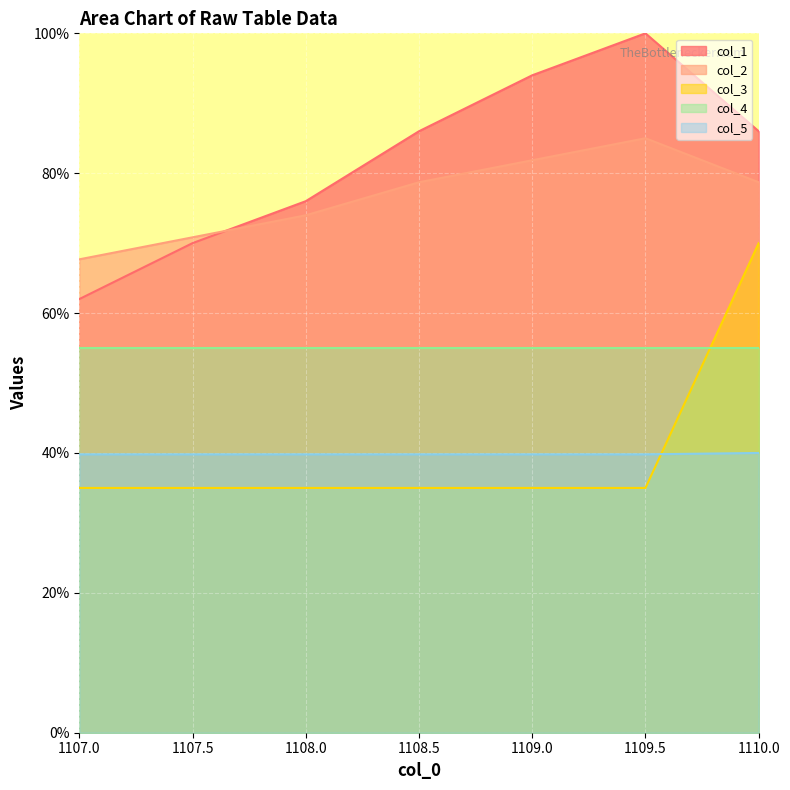

What is the label of the 4th point from the left?

1108.5